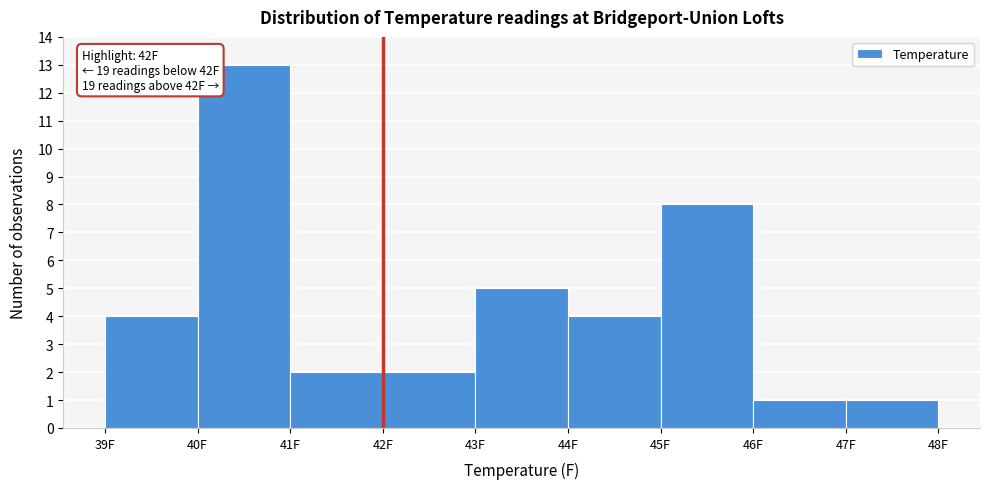

Which range on the x-axis has the tallest bar?

40 to 41